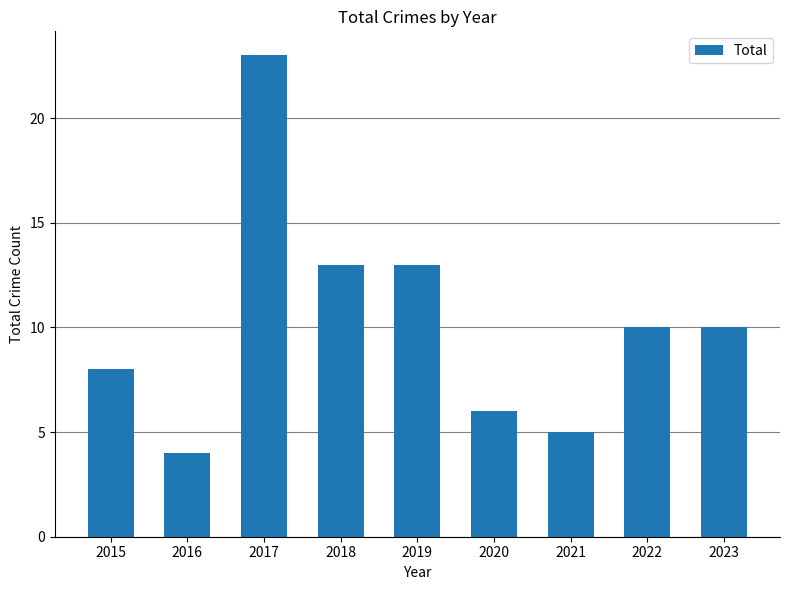

What is the value of the 9th bar from the left?

10